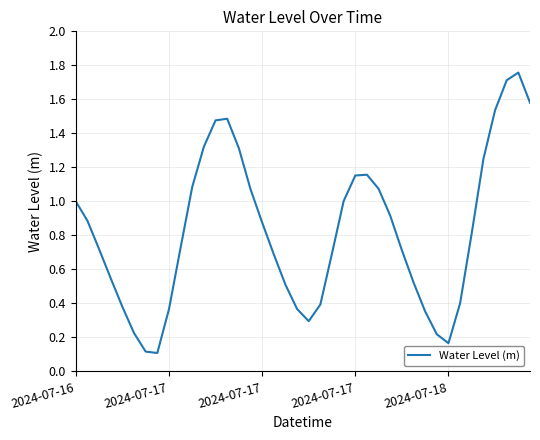

What is the difference between the maximum and minimum values?

1.6